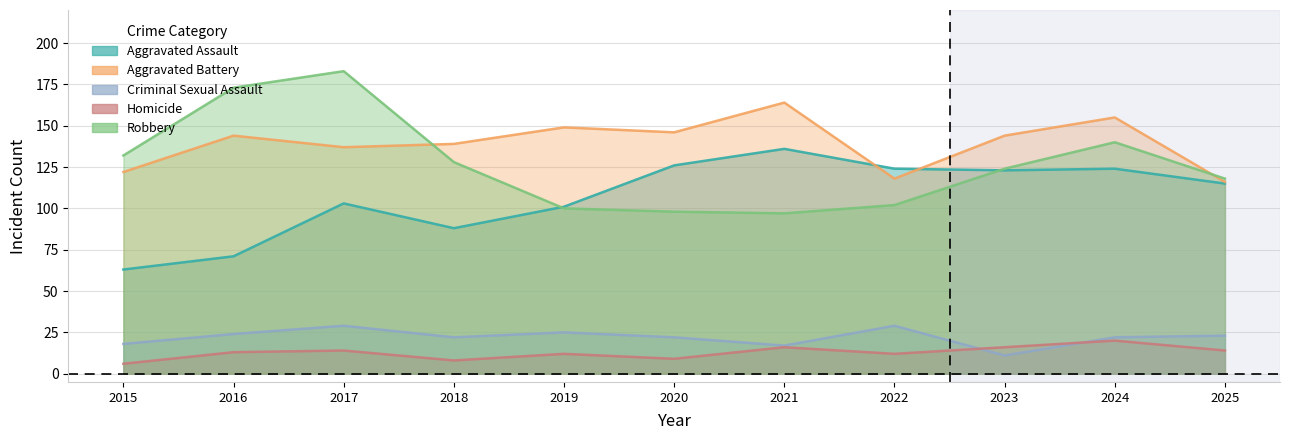

How many categories are shown in the chart?

11